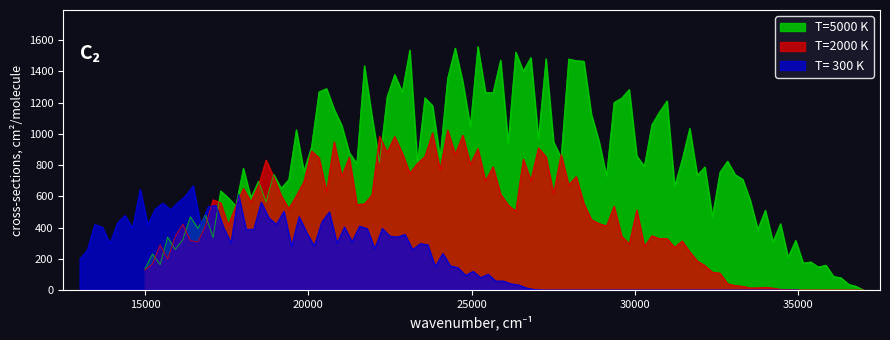

What is the sum of the T= 300 K values at 3 and 10?

430.5